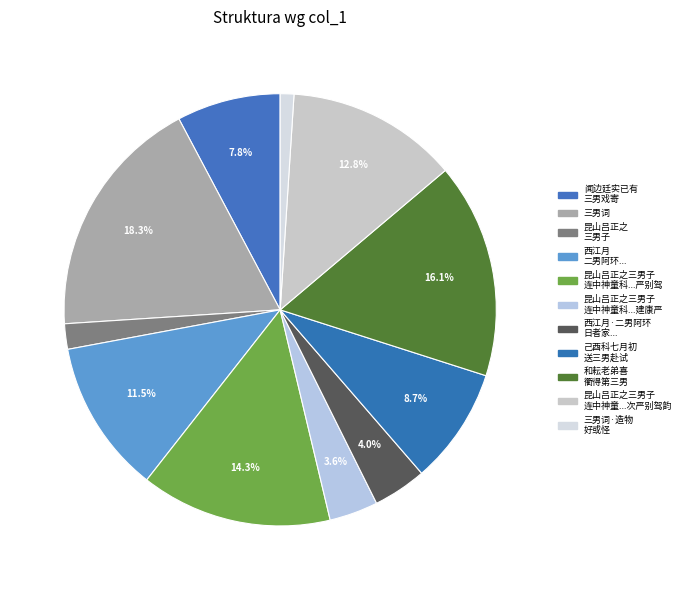

How many slices are in this pie chart?

11